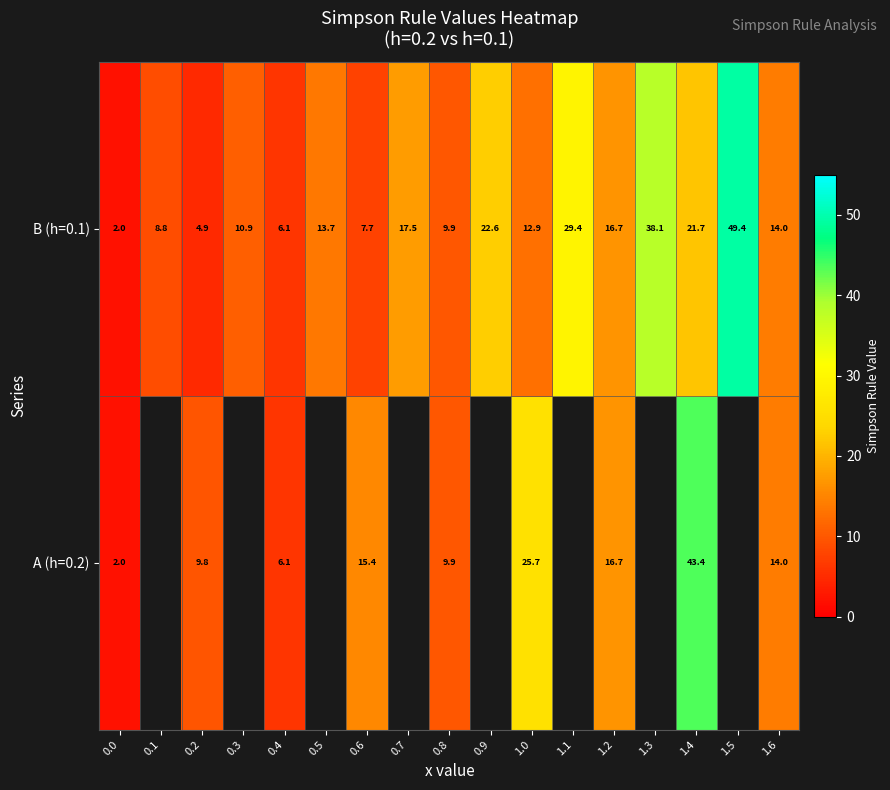

At which label is B (h=0.1) closest to 25?

0.9